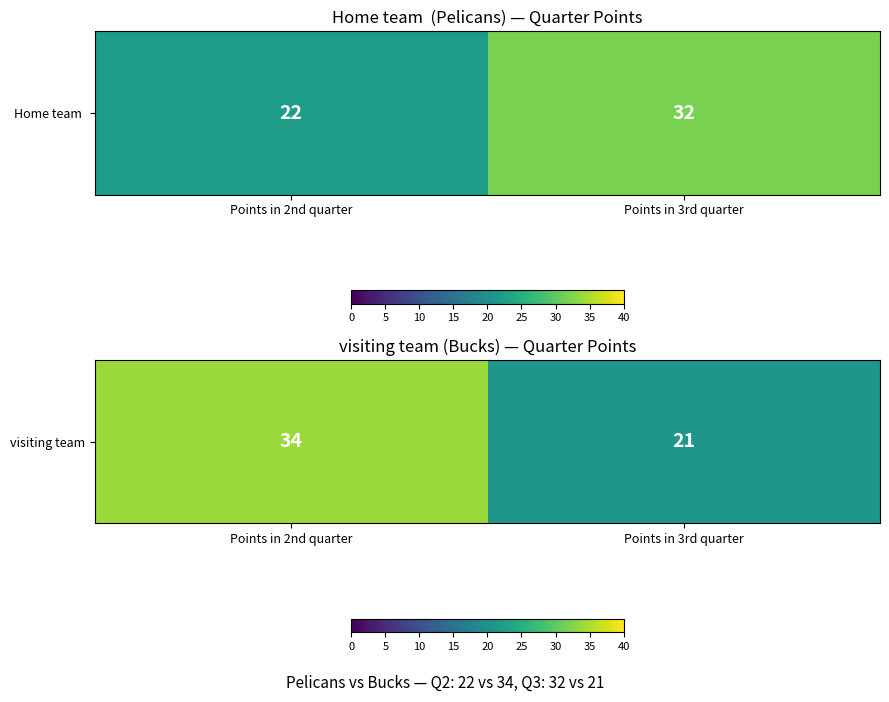

At which category does the chart reach its peak across all series?

Points in 2nd quarter